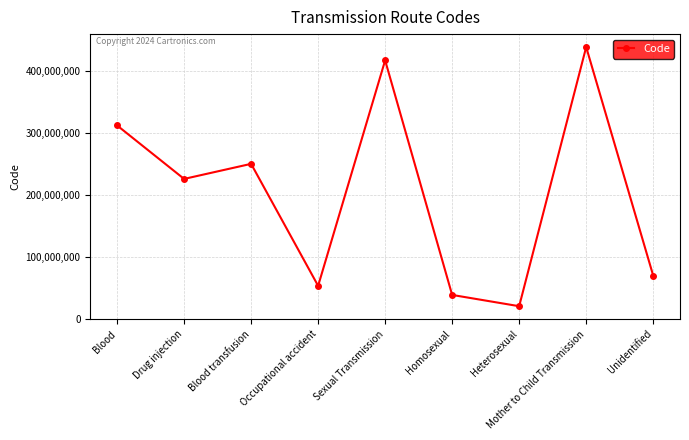

Which label corresponds to the largest value in the chart?

Mother to Child Transmission